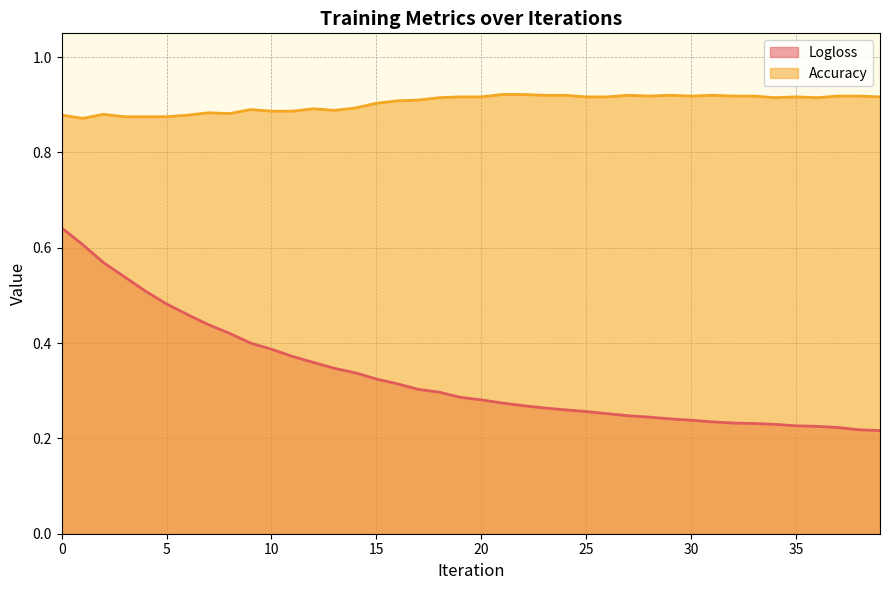

True or false: Accuracy and Logloss intersect in this chart.

False